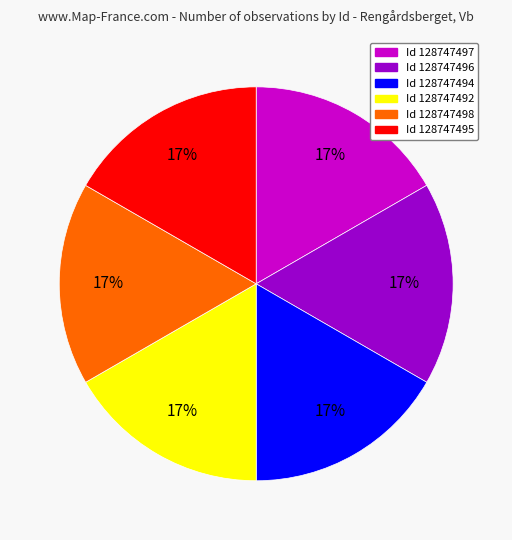

Is there a majority slice in this chart?

No